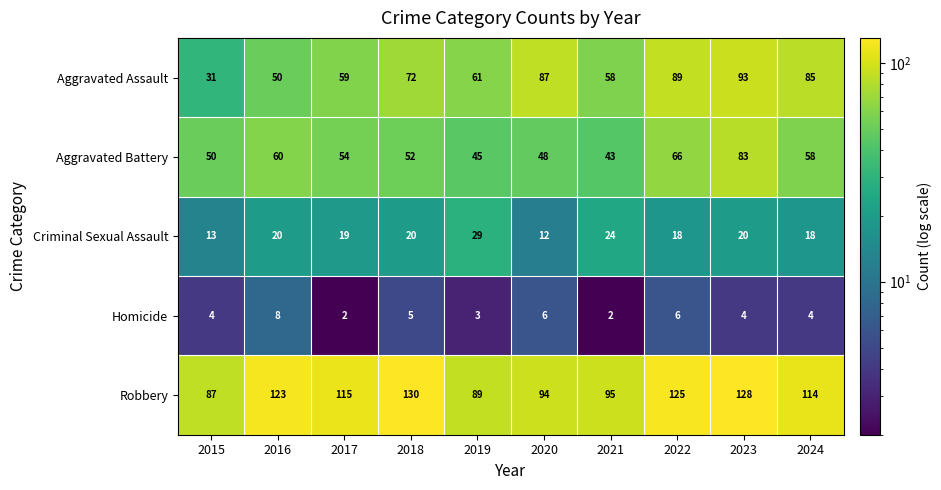

At which category is the sum across all series the highest?

2023